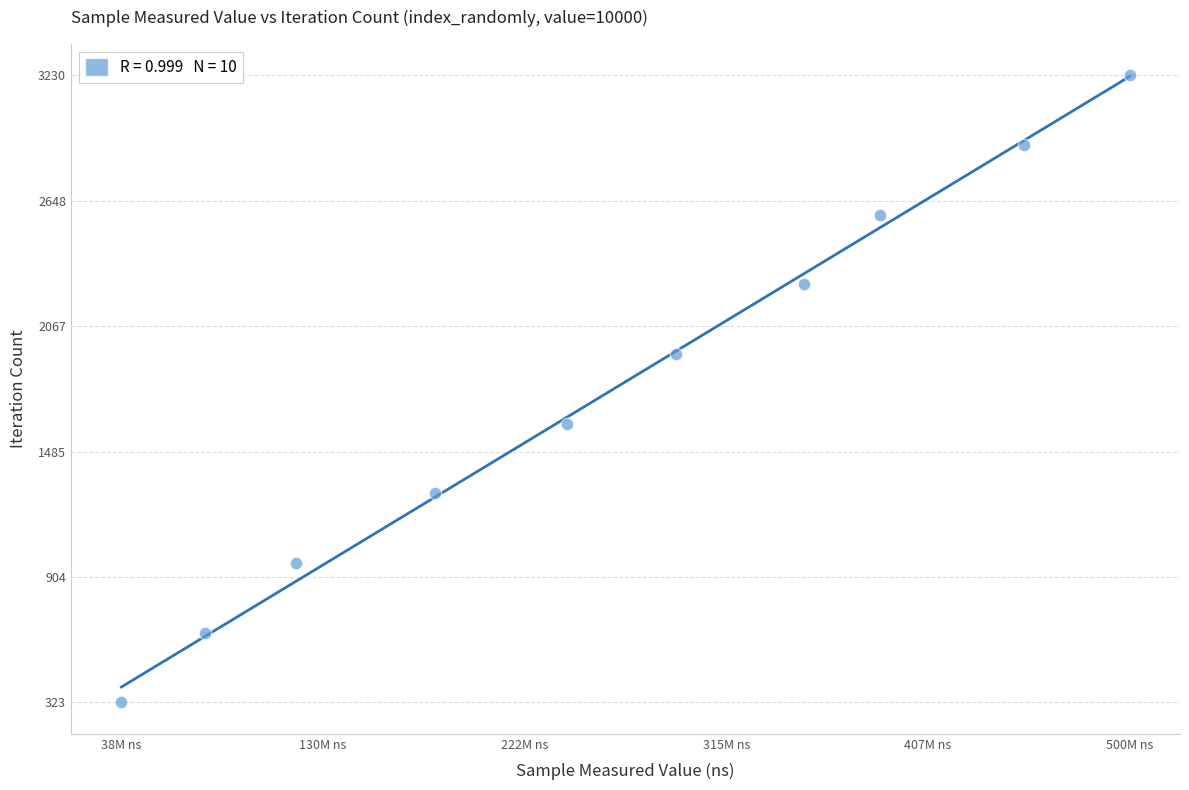

What is the average X value?

263235064